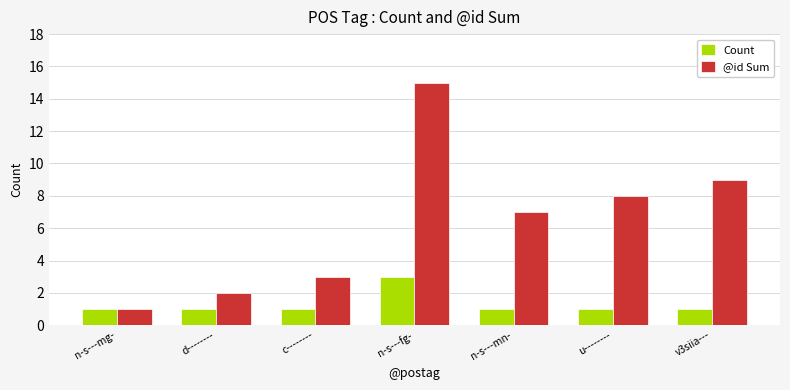

How many data points in @id Sum are less than 7?

3